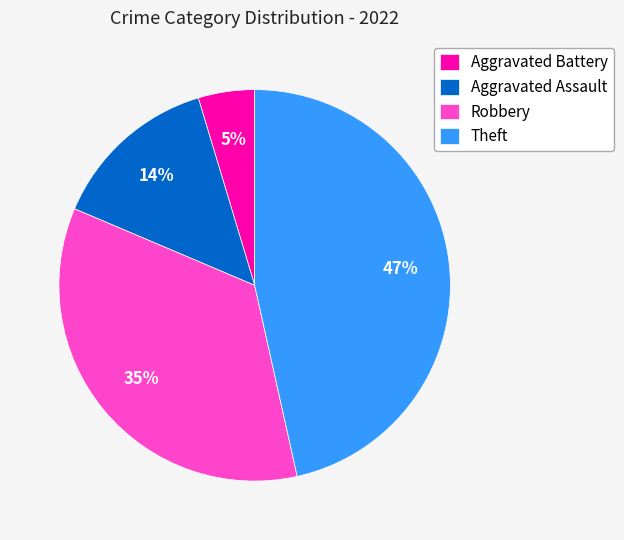

What percentage is the Robbery slice, to the nearest percent?

35%